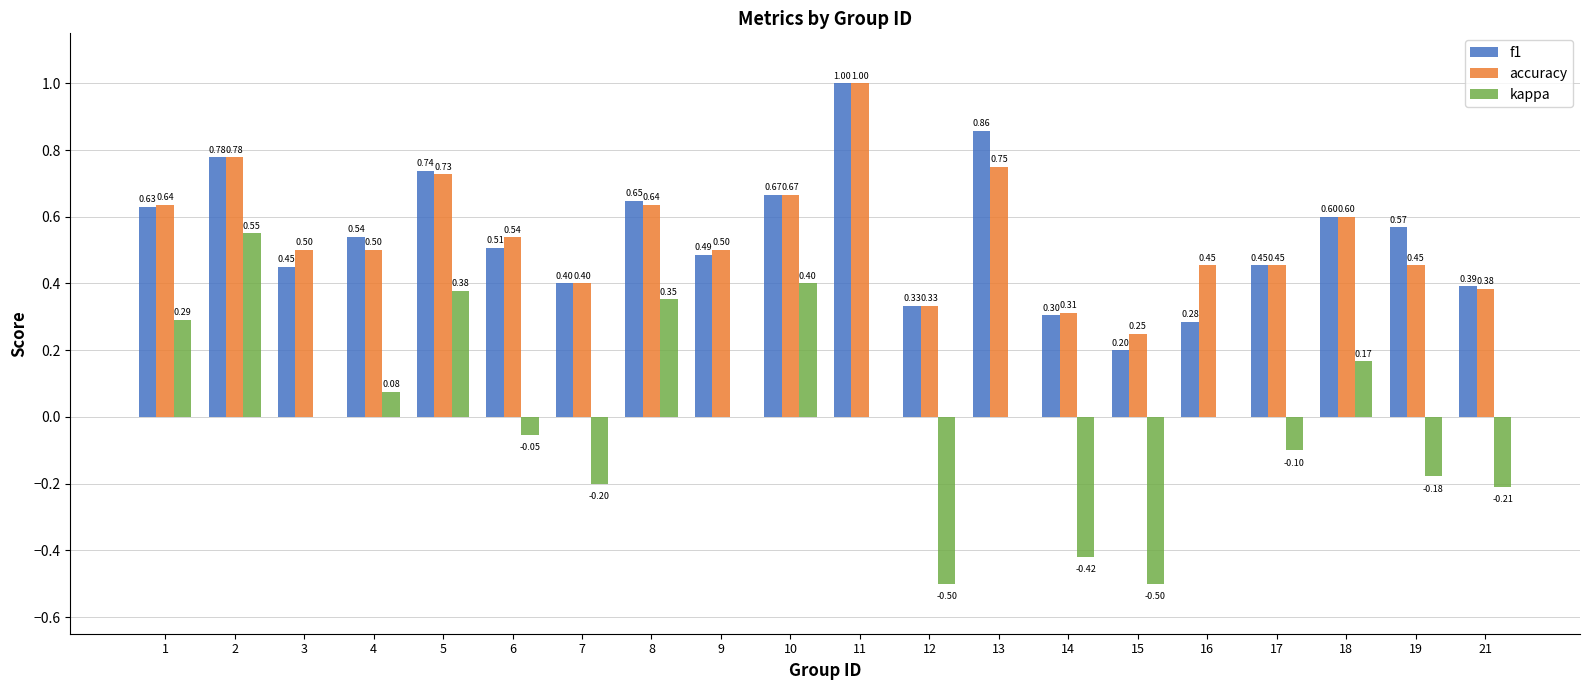

What is the spread (max minus min) of values at 16?

0.5